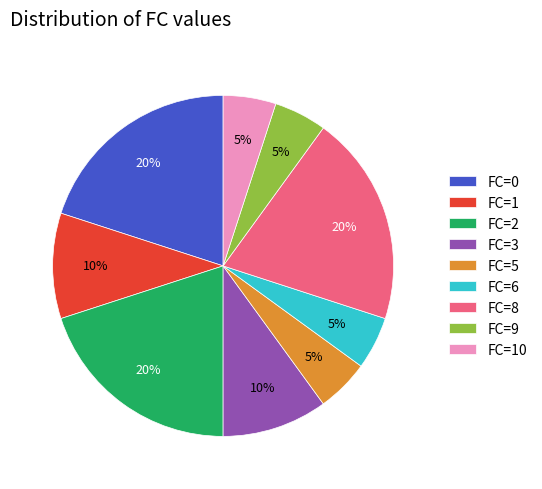

Is it true that FC=9 is 1% of the pie?

False